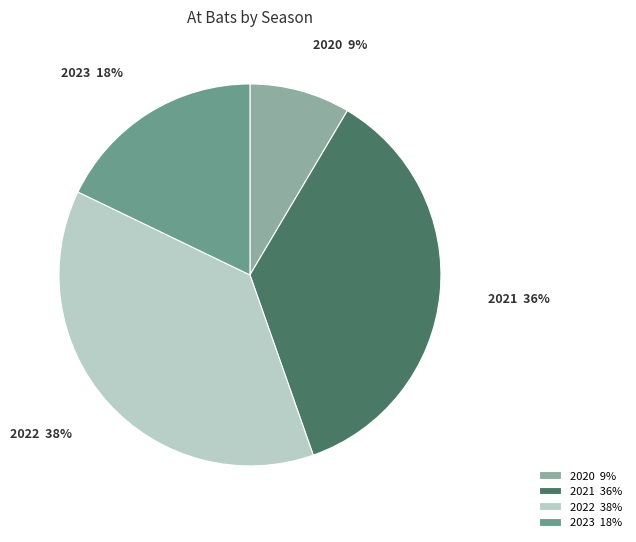

Is it true that 2021 is 46% of the pie?

False